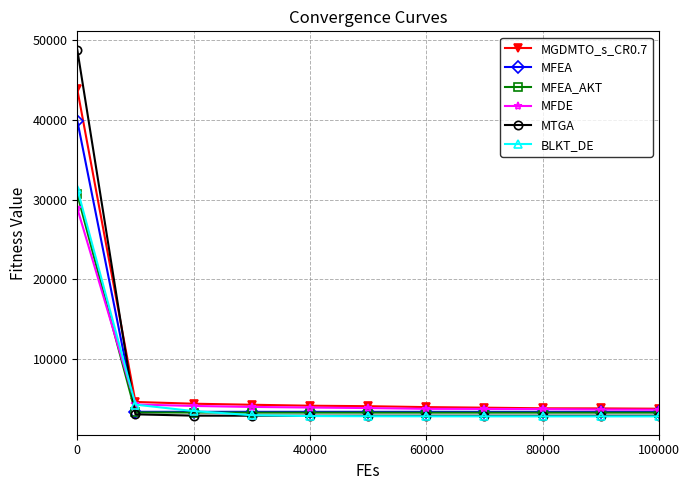

What is the maximum value shown in the chart?

48745.9